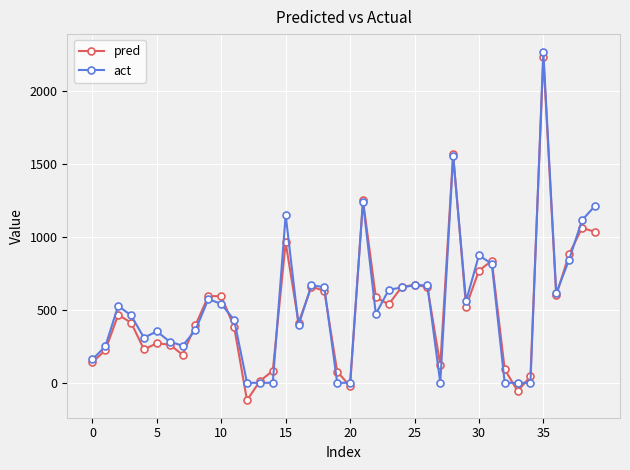

What is the smallest value displayed?

-119.8